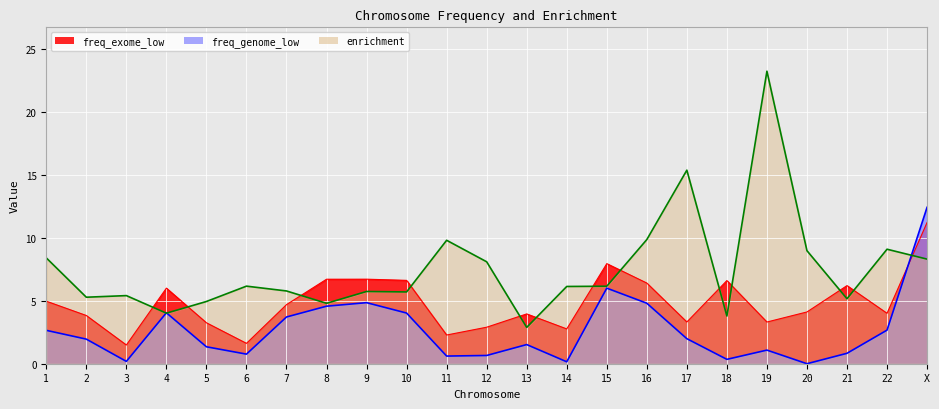

What is the label of the 15th point from the right?

9